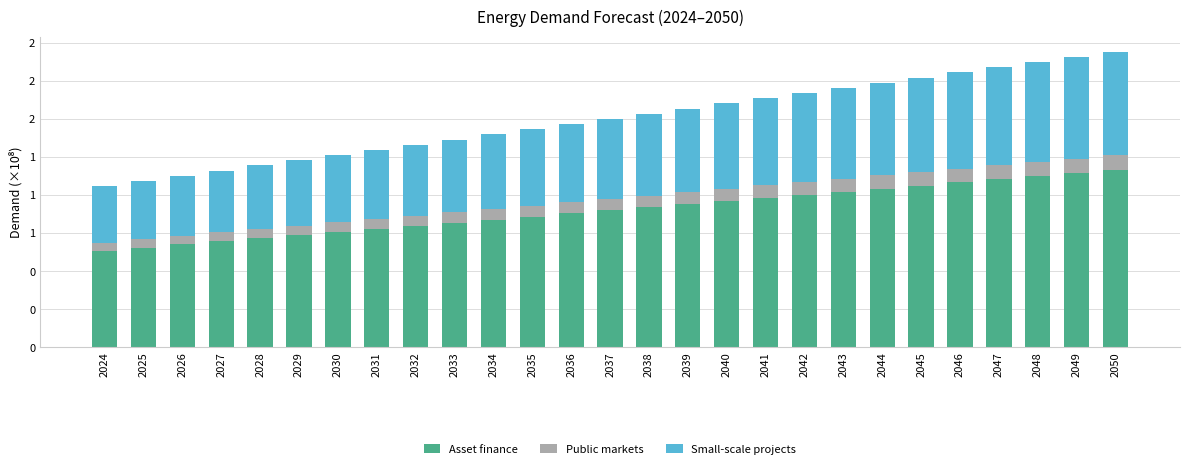

Is it true that Asset finance equals 116753965.4 at 2026?

False